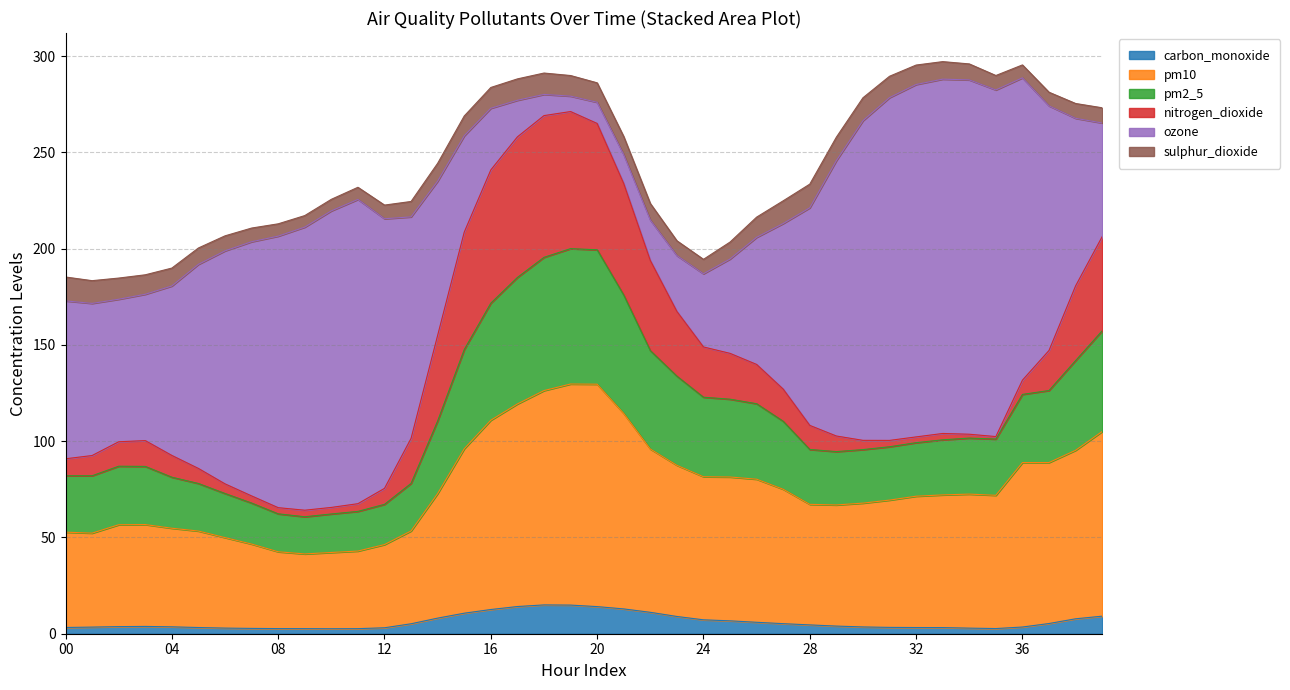

What is the maximum value for carbon_monoxide?

15.0